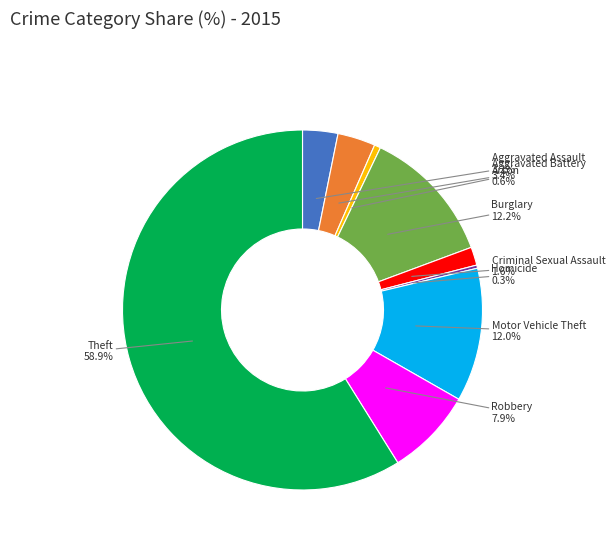

What is the largest slice in the pie chart?

Theft